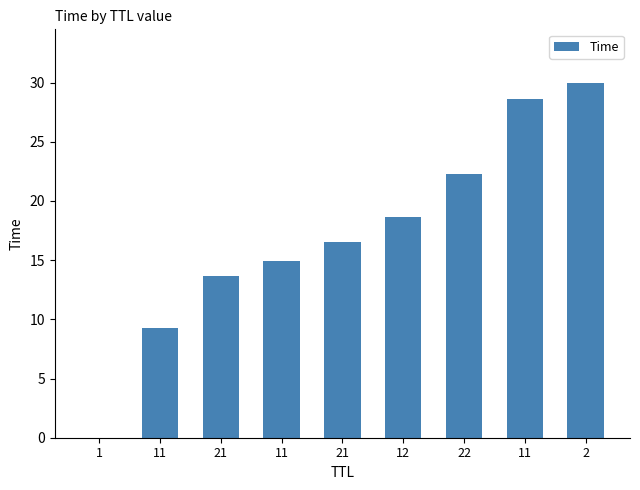

Count the number of categories in the chart.

9